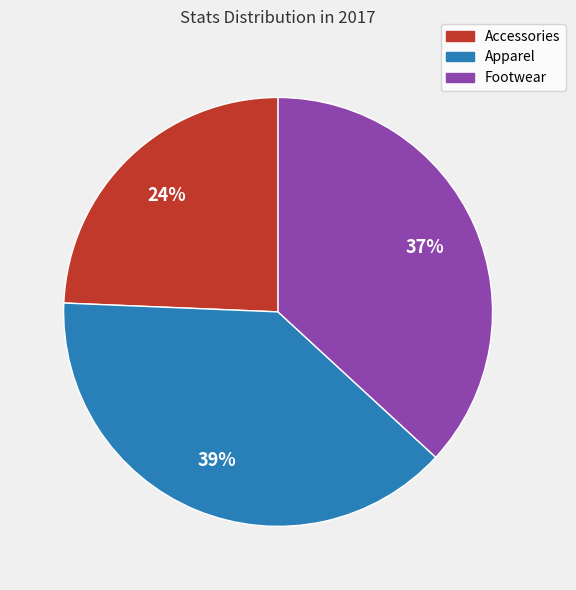

True or false: Accessories accounts for 37% of the total.

False